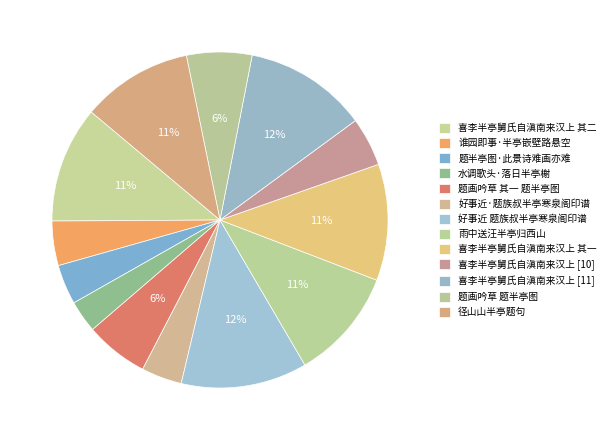

How many slices are in this pie chart?

13